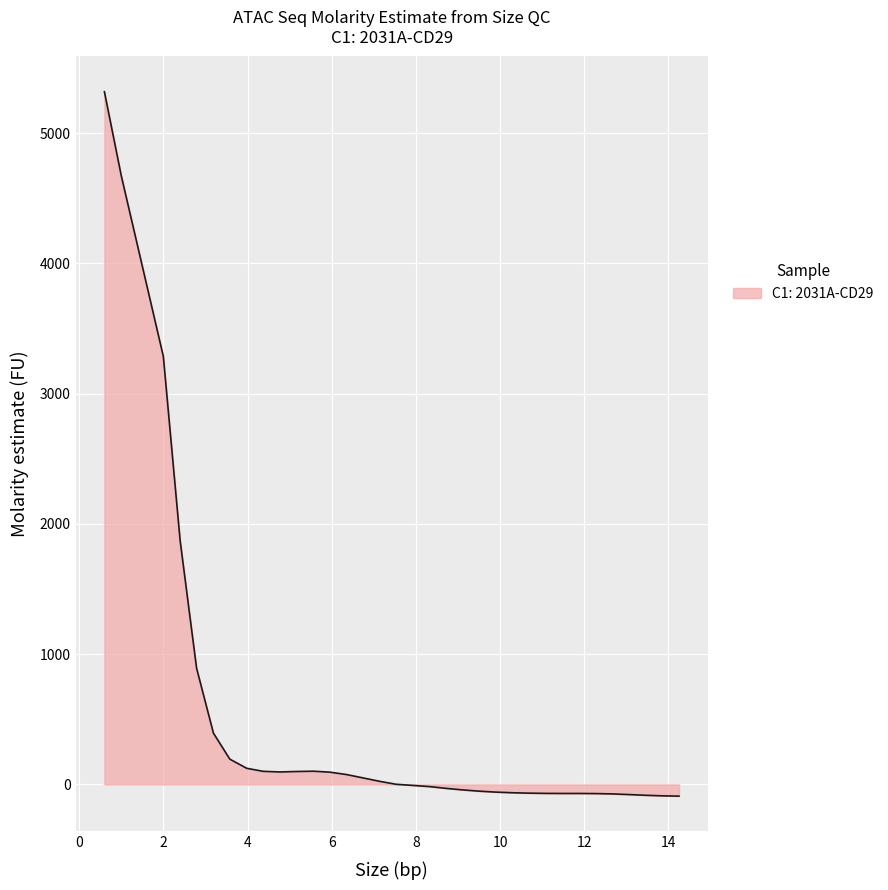

What is the difference between the second highest and second lowest values?

4761.4